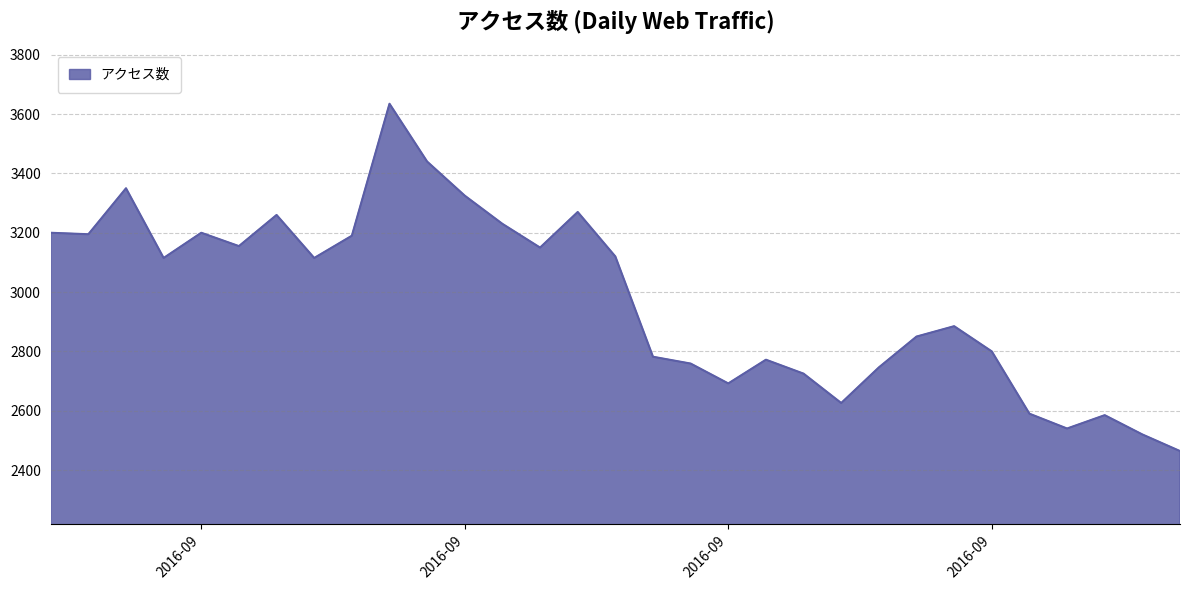

What is the maximum value shown in the chart?

3635